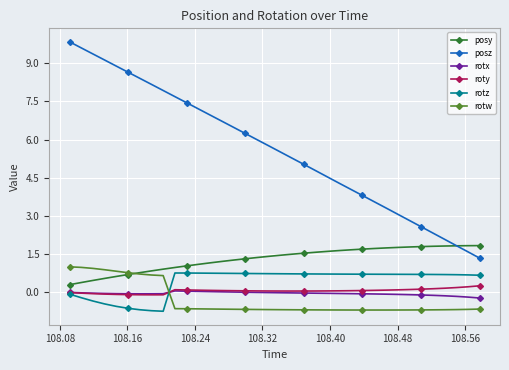

What is the highest value of the roty series?

0.3